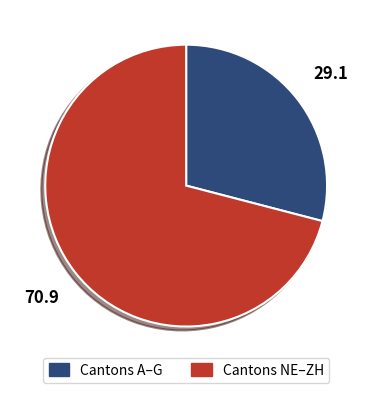

Between Cantons A–G and Cantons NE–ZH, which is larger?

Cantons NE–ZH